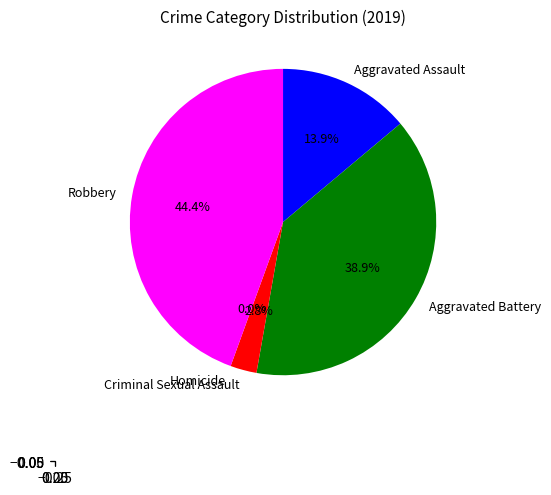

To the nearest percent, what portion does Aggravated Battery represent?

39%